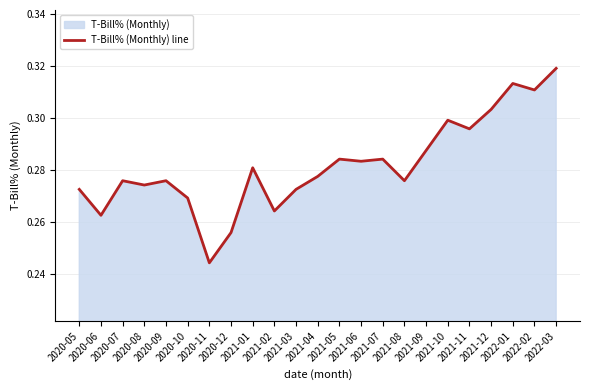

Between 2021-08 and 2020-09, which is larger?

2021-08